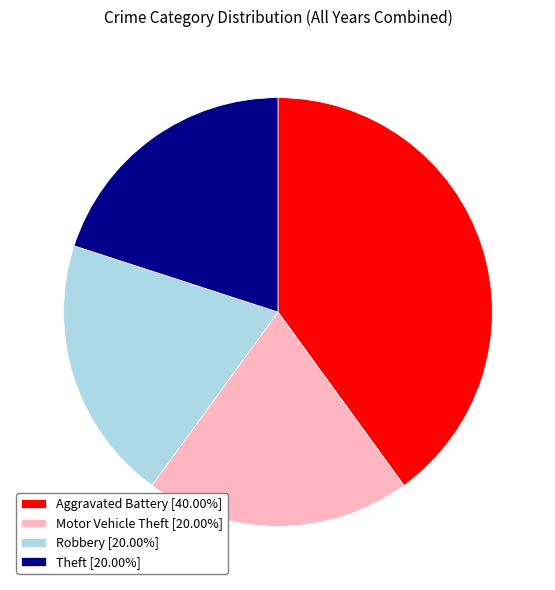

Approximately how many times larger is the value at Aggravated Battery [40.00%] compared to Robbery [20.00%]?

2.0